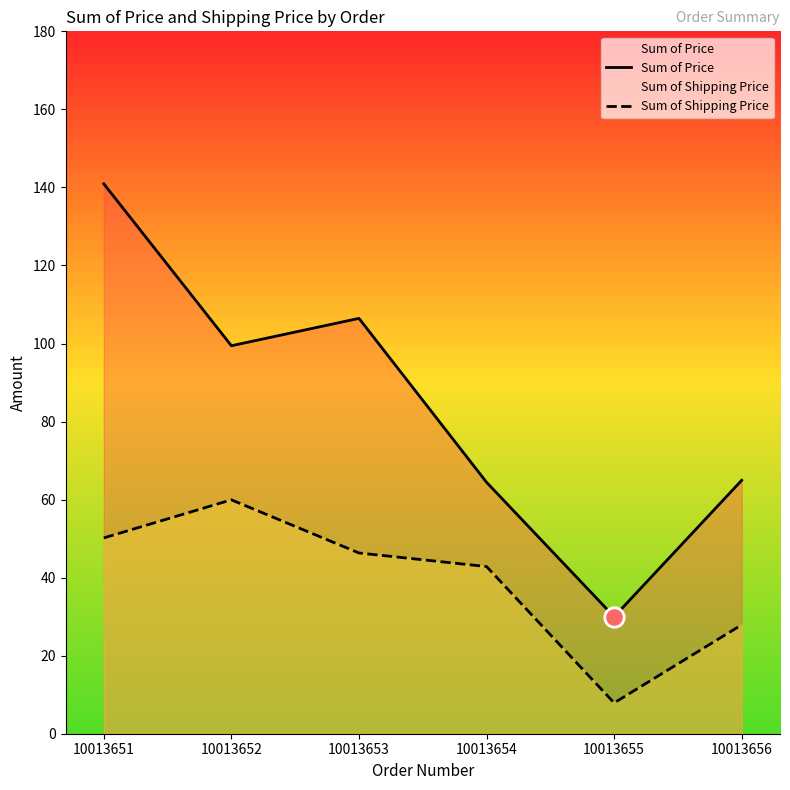

How many lines are shown in the chart?

2